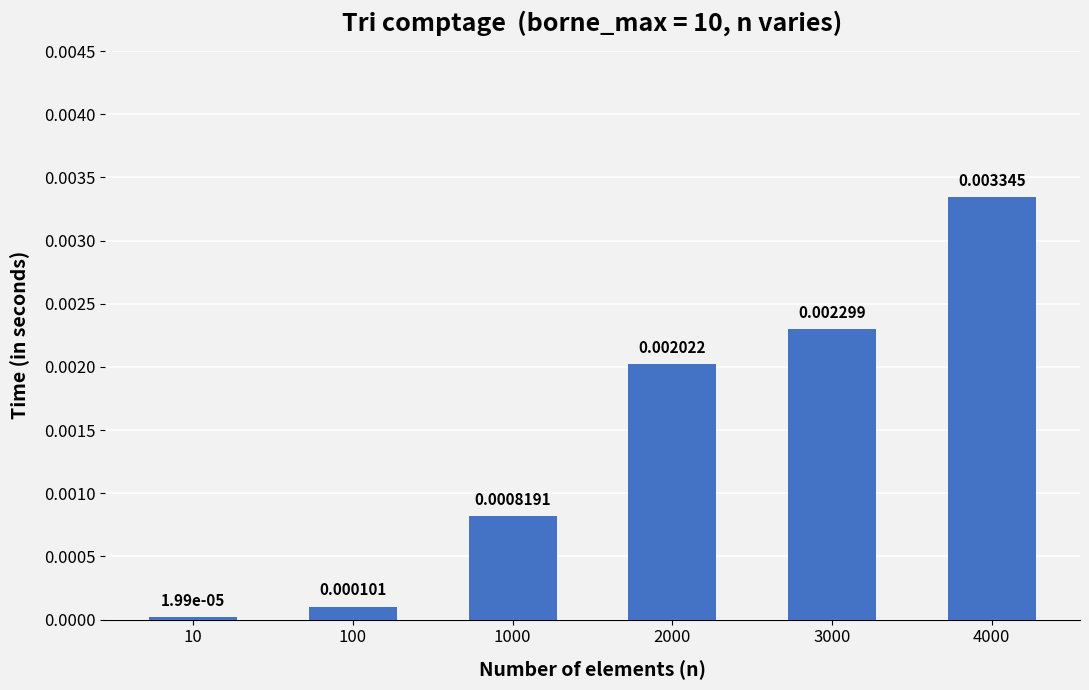

List the labels in order of value, largest first.

4000, 3000, 2000, 1000, 100, 10